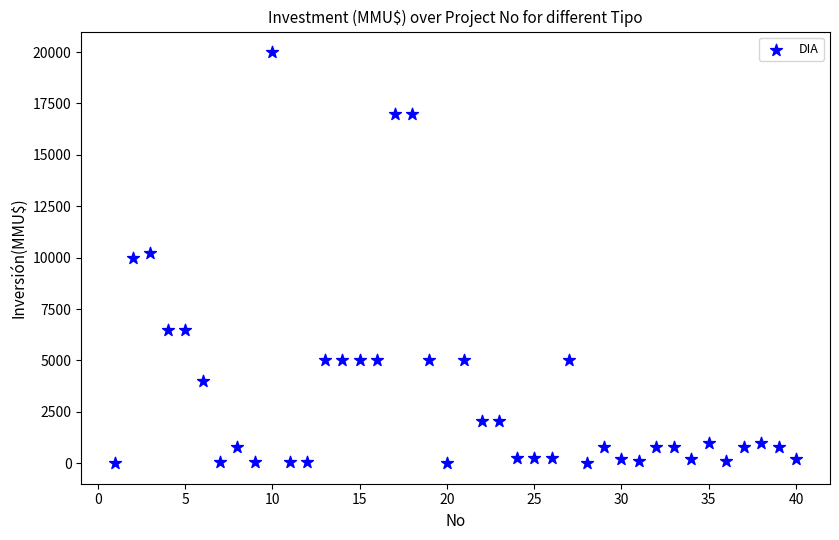

What is the range of X values (max minus min)?

39